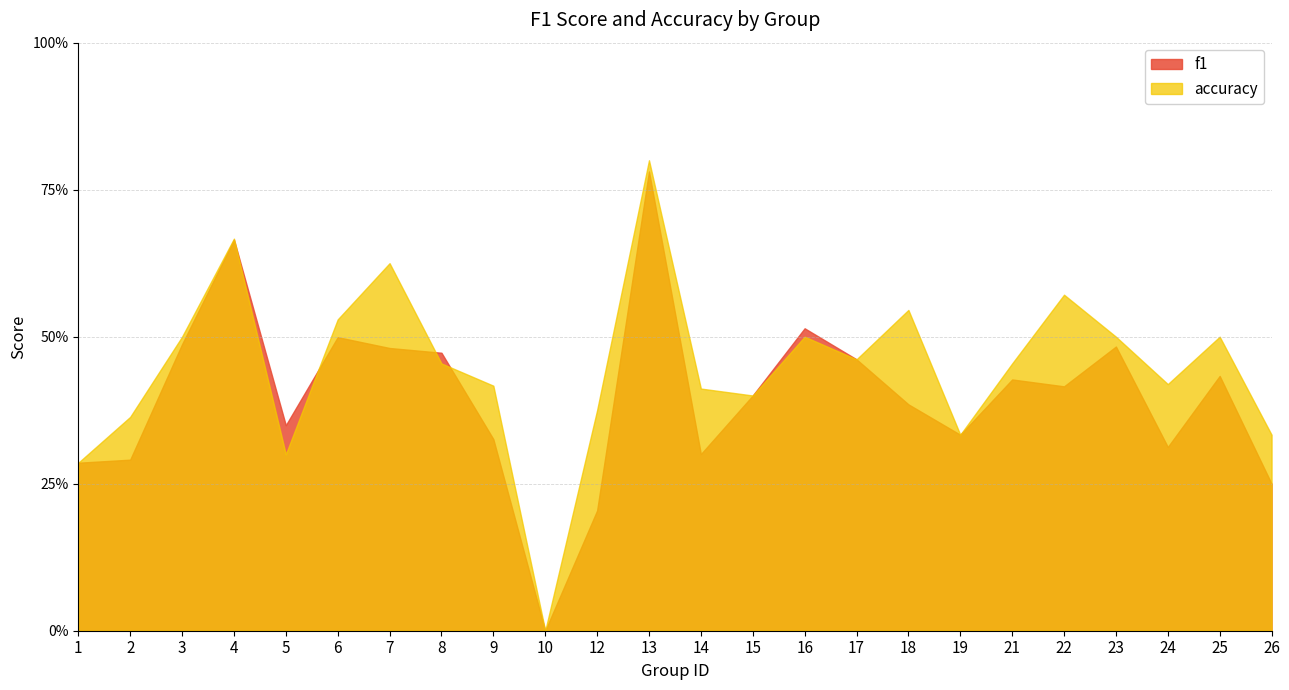

How many lines are shown in the chart?

2